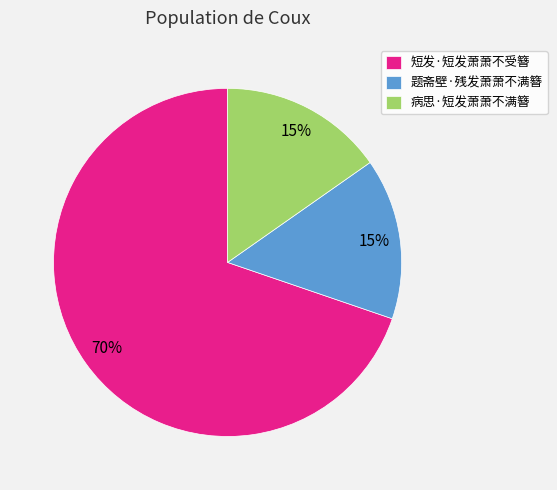

To the nearest percent, what is the combined percentage of 短发·短发萧萧不受簪 and 病思·短发萧萧不满簪?

85%